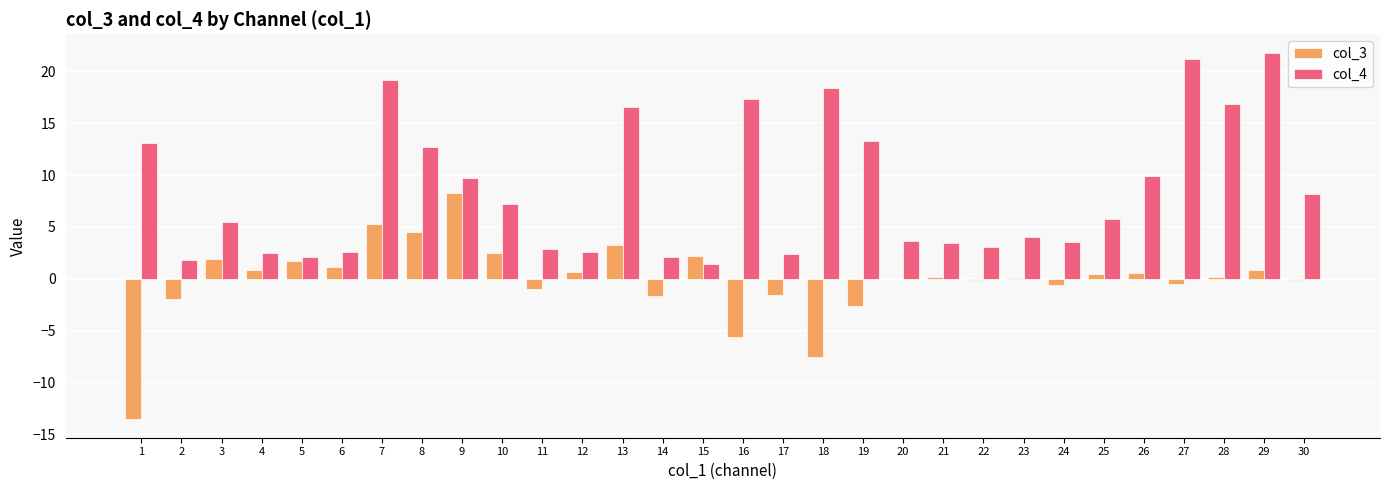

What is the highest value of the col_3 series?

8.2